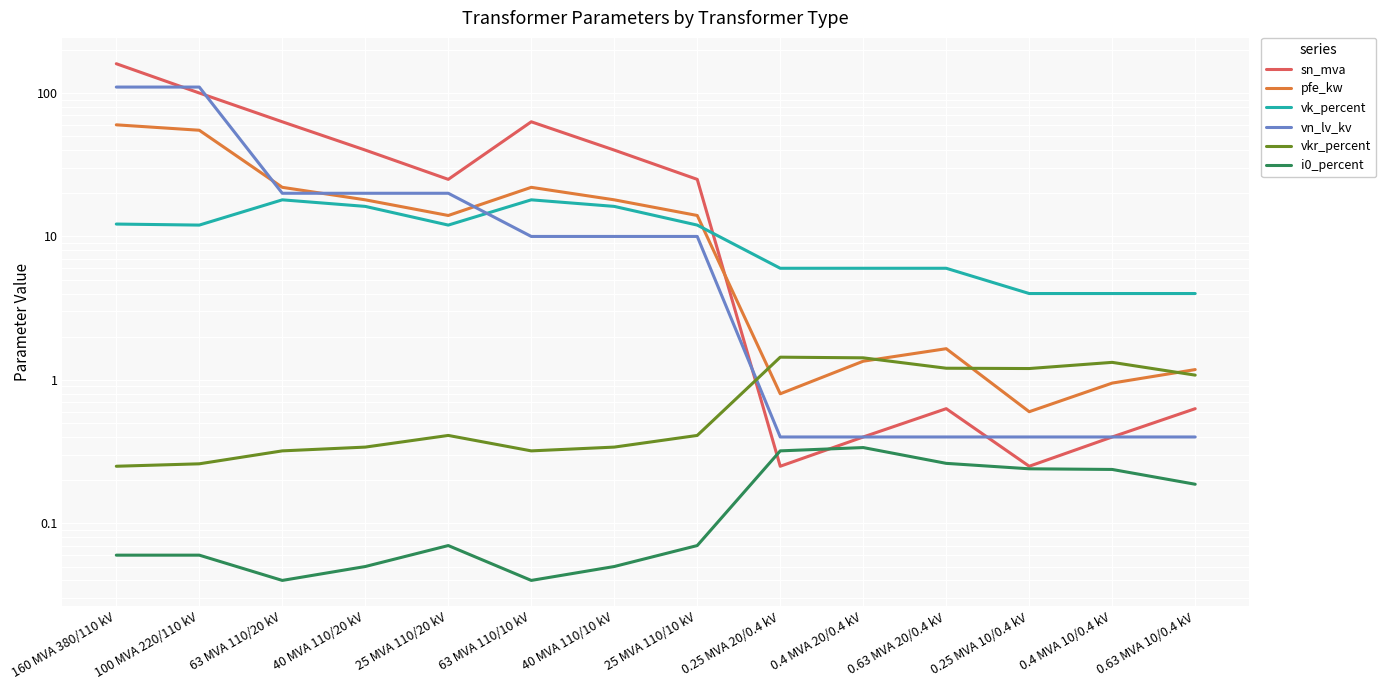

What is the approximate value of vkr_percent at 160 MVA 380/110 kV?

0.2